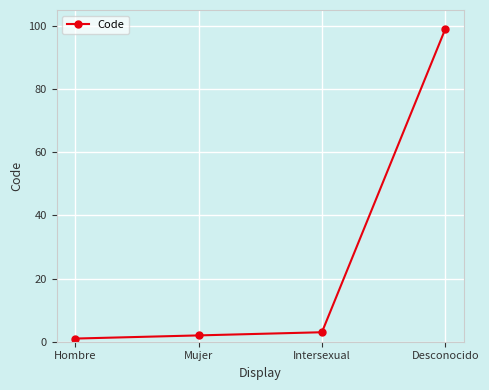

How many distinct data groups are displayed?

1